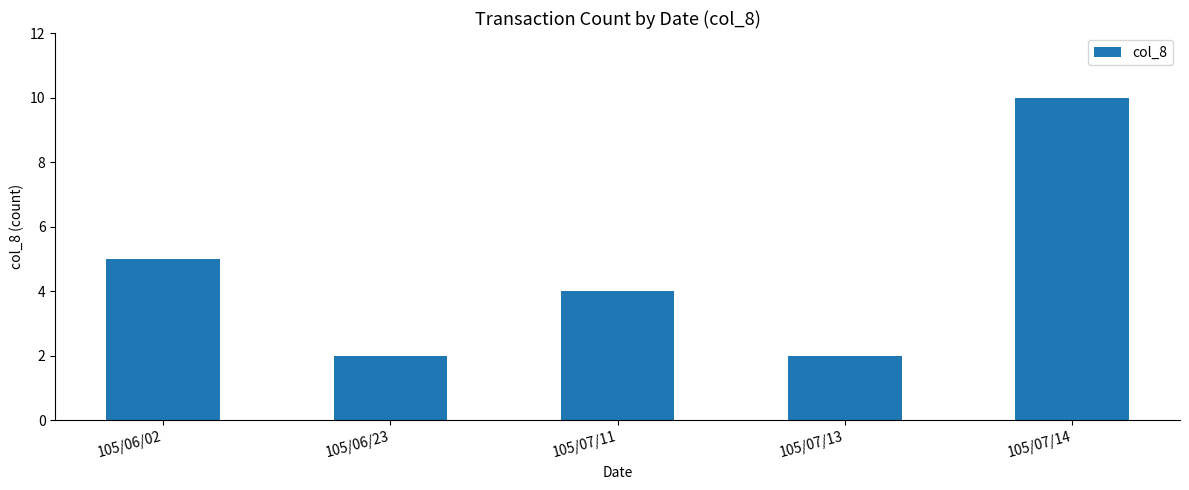

Where is the data nearest to the value 6?

105/06/02